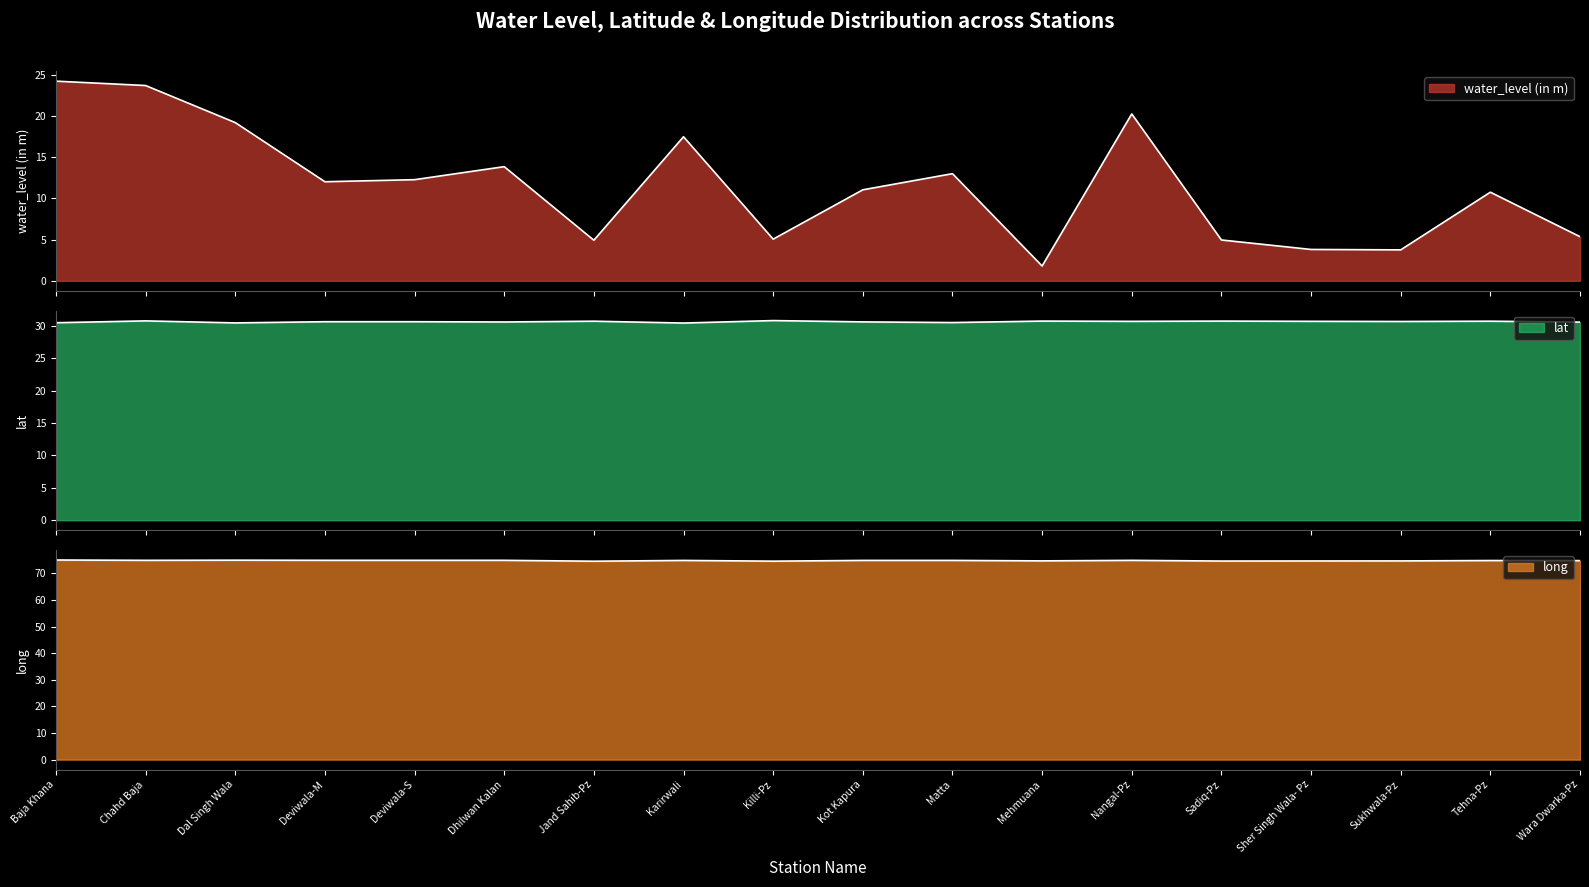

Rank the series by their average value, from highest to lowest.

long, lat, water_level (in m)